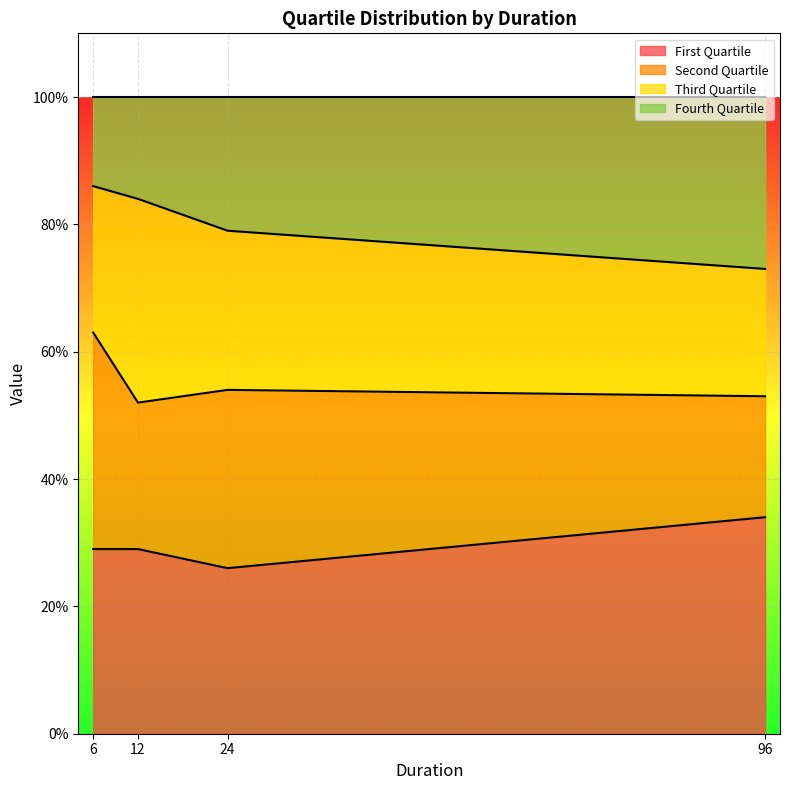

True or false: Fourth Quartile has more than 0 points higher than both neighbors.

False